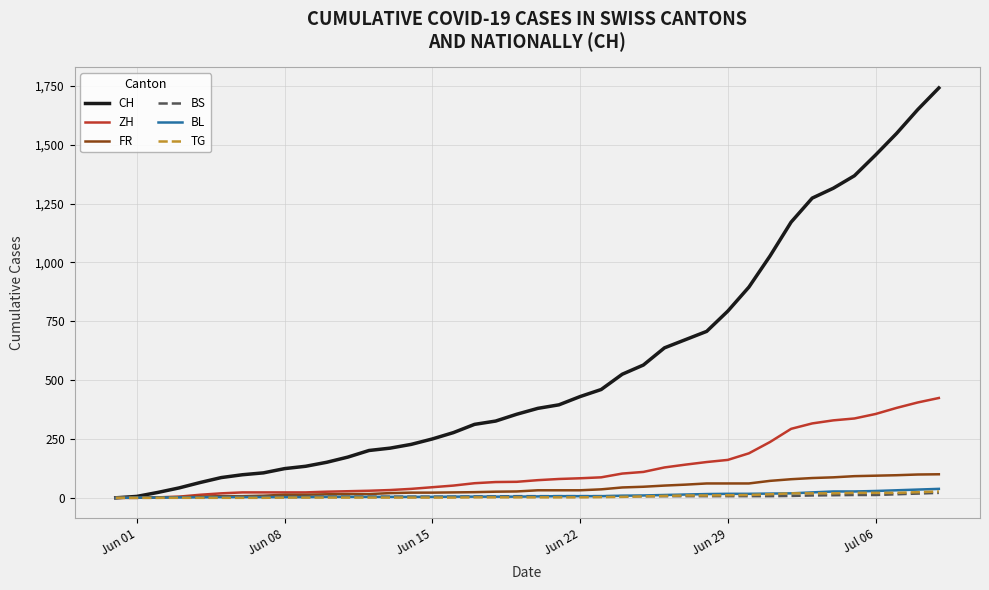

What is the maximum value shown in the chart?

1741